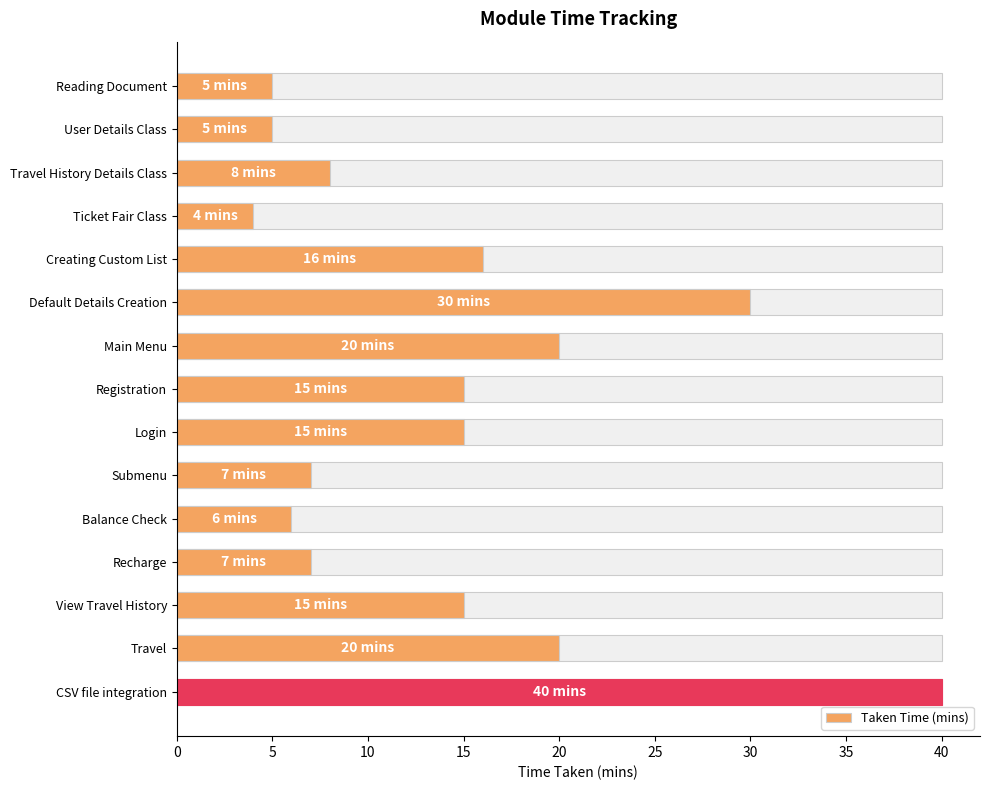

What is the maximum value shown in the chart?

40